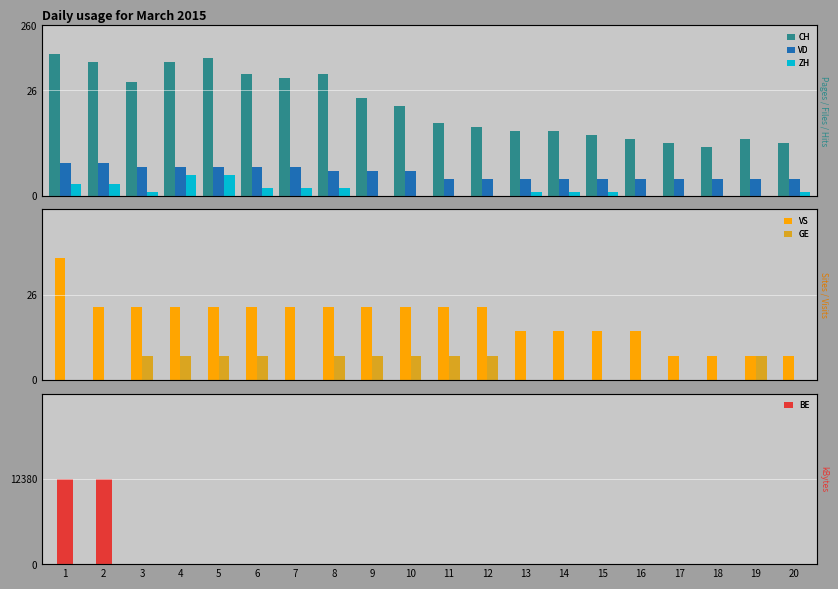

The GE series shows 0 at 10. True or false?

False